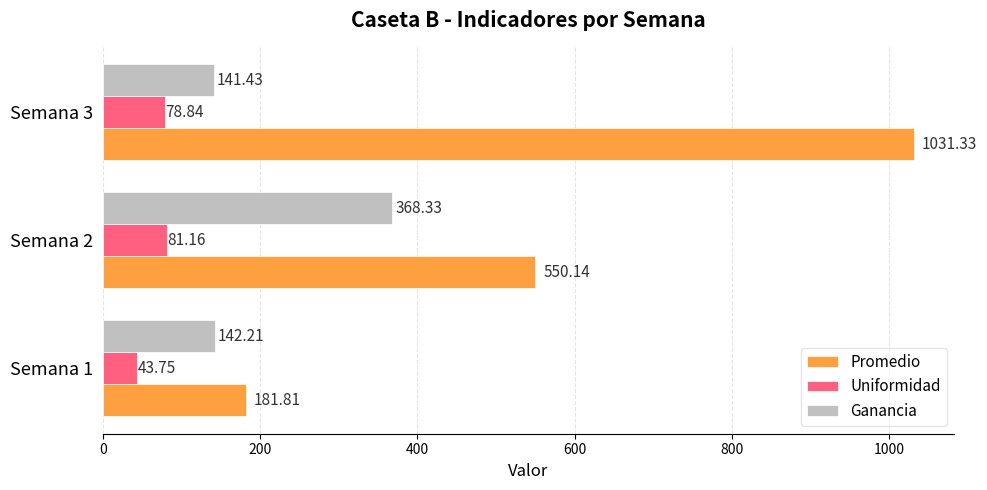

List the labels in order of Promedio value, largest first.

Semana 3, Semana 2, Semana 1